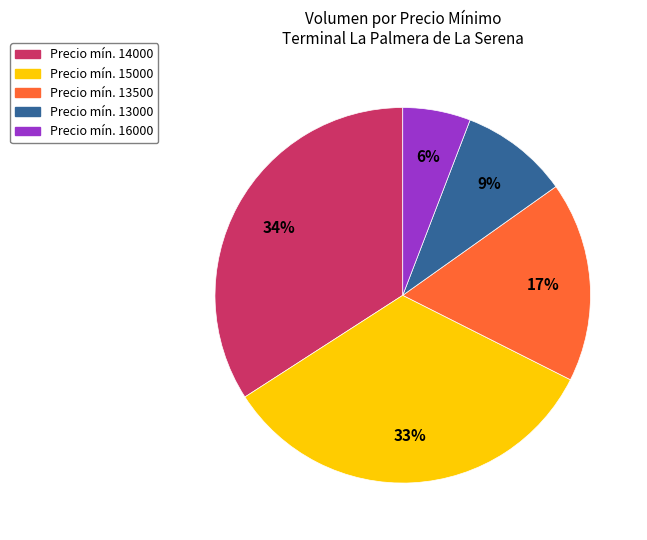

Does any single category account for the majority?

No